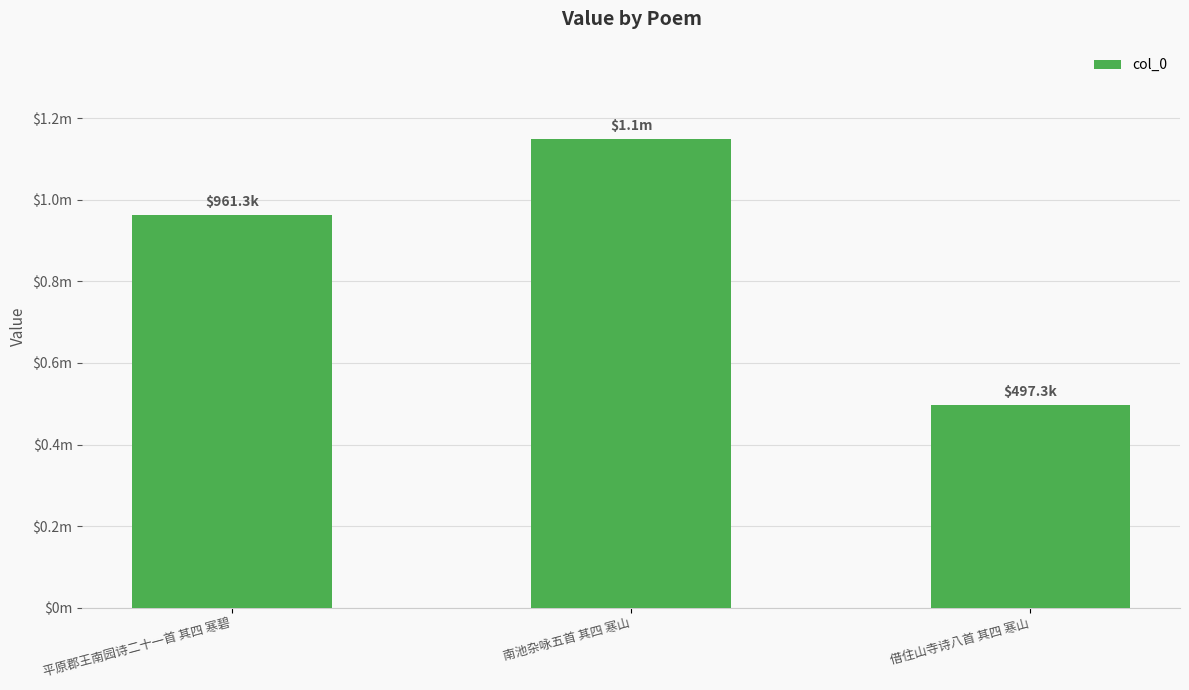

Reading left to right, list all the values displayed in this chart.

961262	1147365	497252